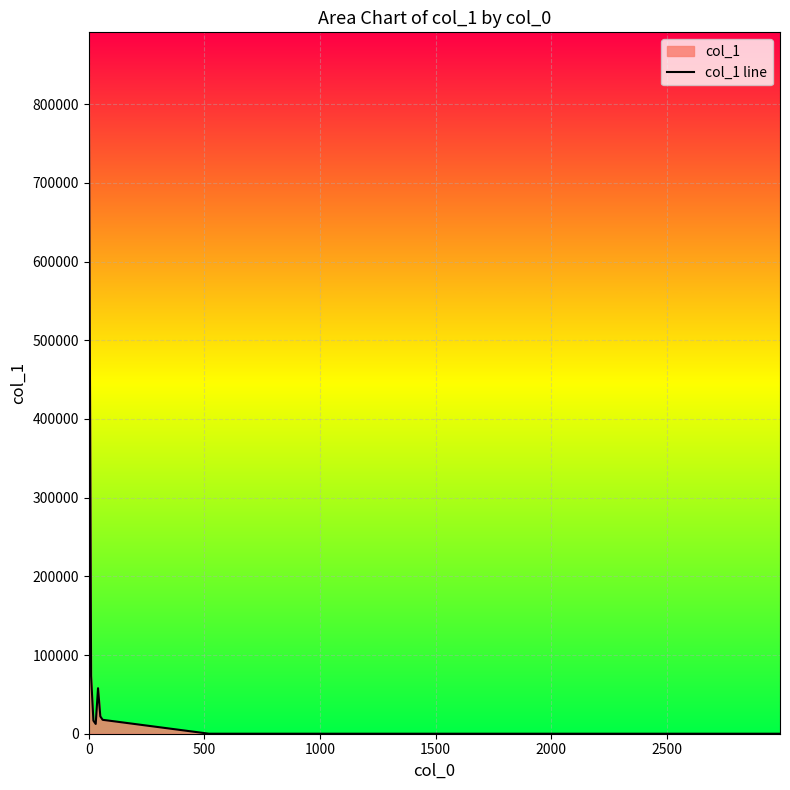

What is the difference between the maximum and minimum values?

848773